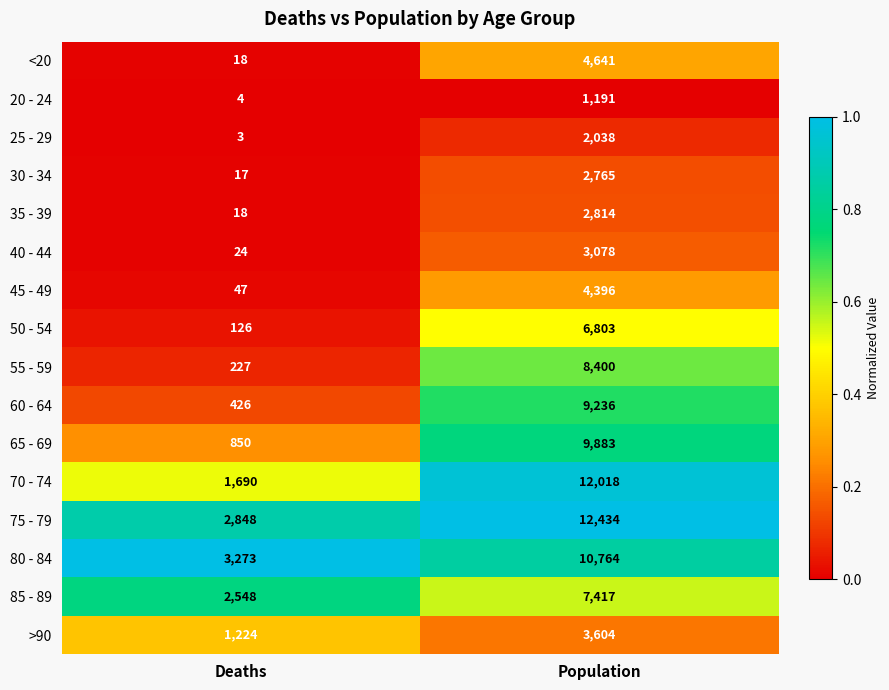

What is the sum of all 45 - 49 values?

4443